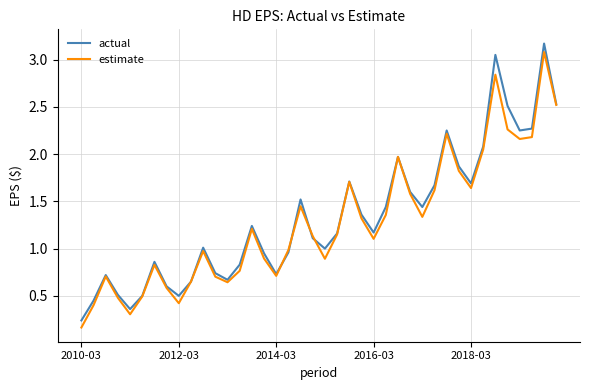

What is the greatest value displayed?

3.2